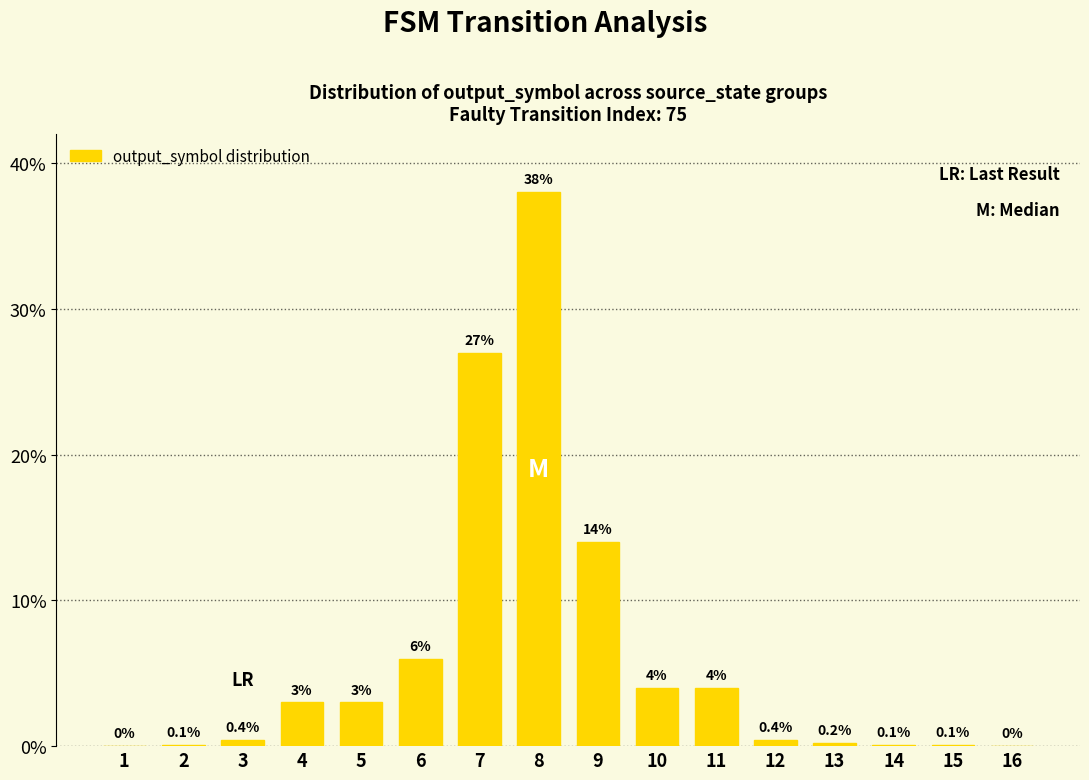

How many values are above zero?

14